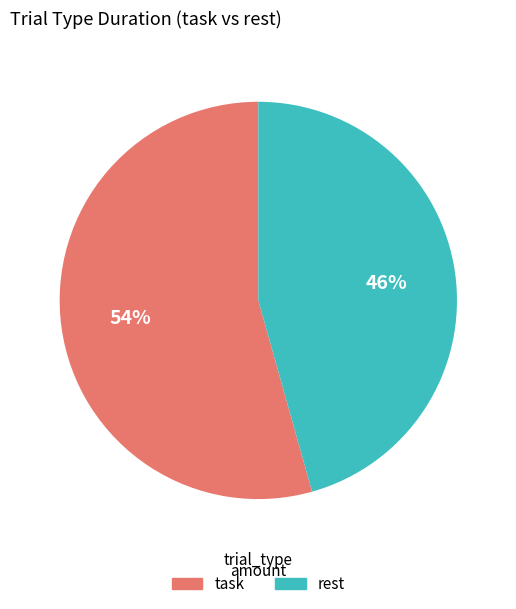

To the nearest percent, what is the average slice percentage?

50%